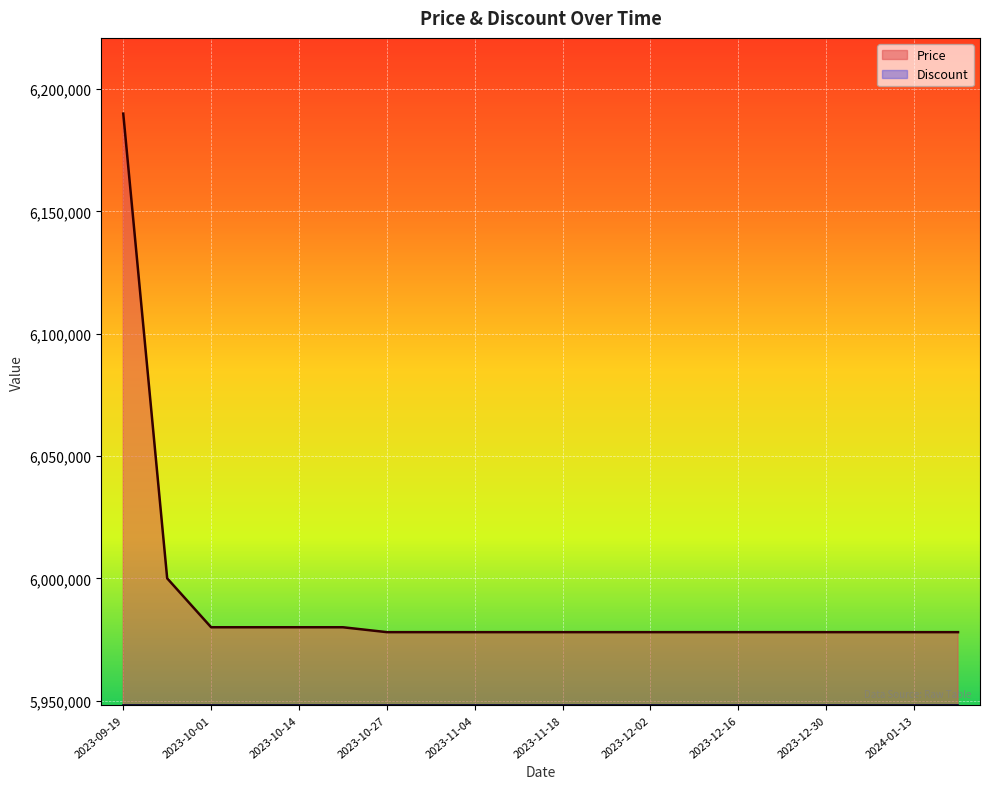

Reading left to right, extract all data points from this chart.

Price line: 6190000	6000000	5980000	5980000	5980000	5980000	5978000	5978000	5978000	5978000	5978000	5978000	5978000	5978000	5978000	5978000	5978000	5978000	5978000	5978000
Discount line: 5948110	5948110	5948110	5948110	5948110	5948110	5948110	5948110	5948110	5948110	5948110	5948110	5948110	5948110	5948110	5948110	5948110	5948110	5948110	5948110